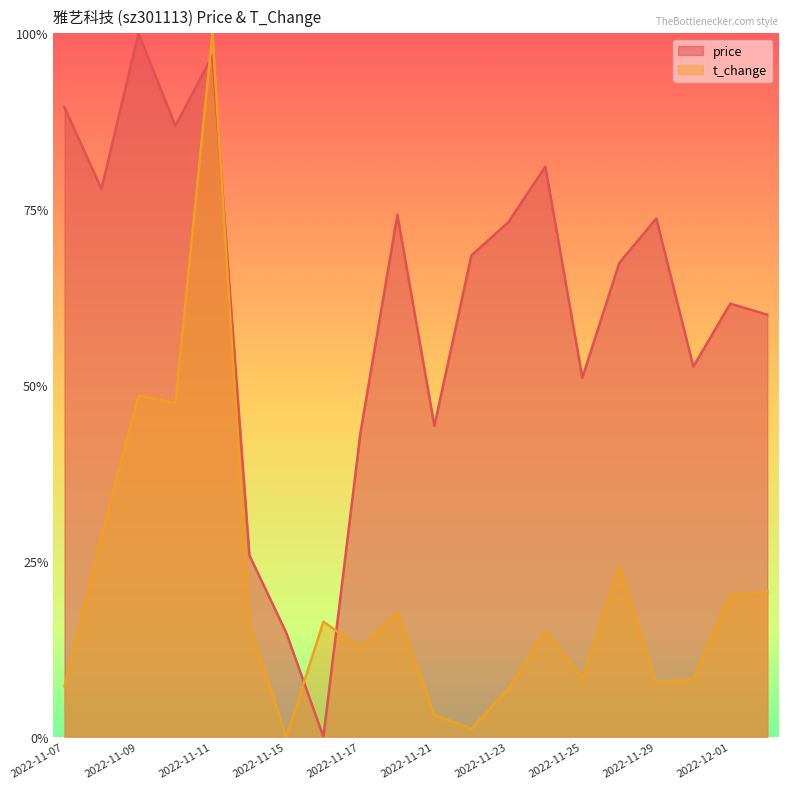

What is the total value across all series at 2022-11-23?

0.8